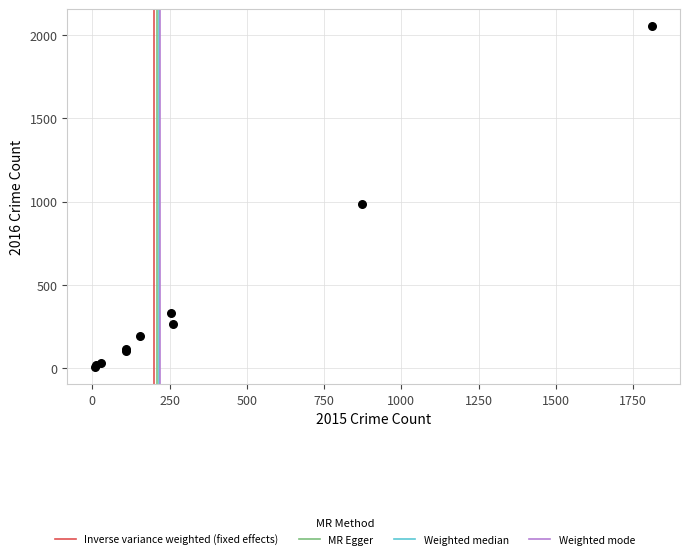

What Y value in the scatter plot is closest to 1030?

984